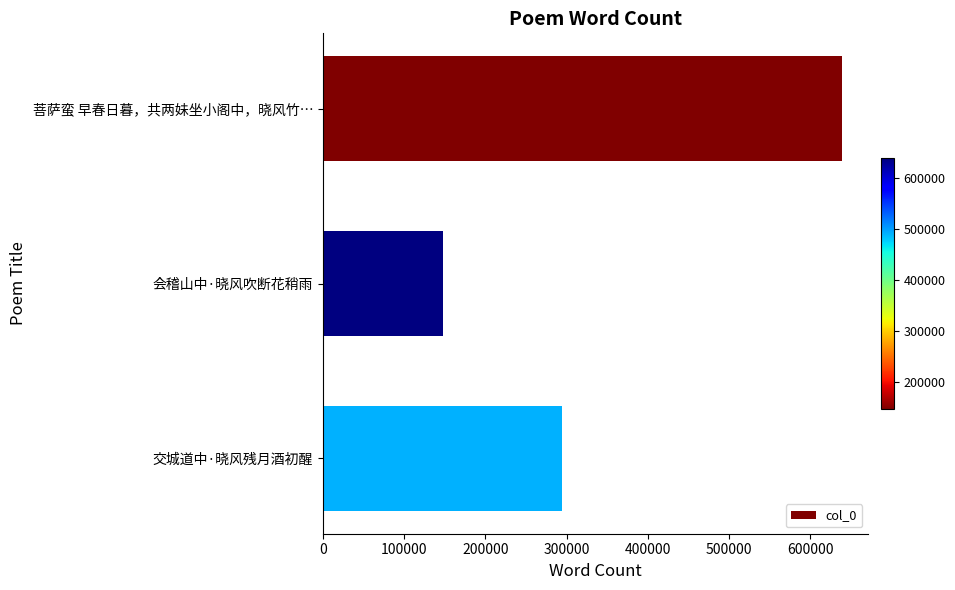

Which category has the lowest value across all series?

会稽山中·晓风吹断花稍雨